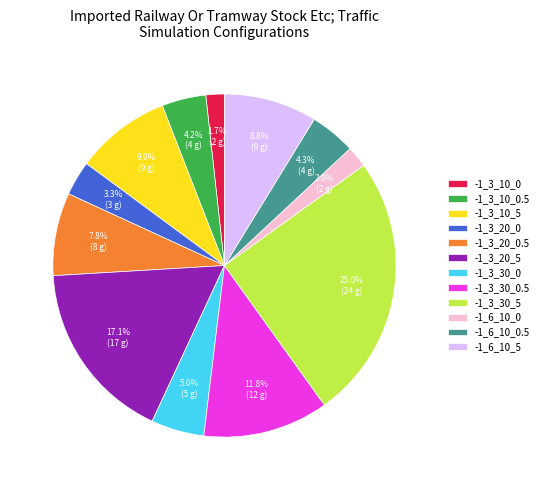

Is -1_3_30_5 the majority of the pie?

No